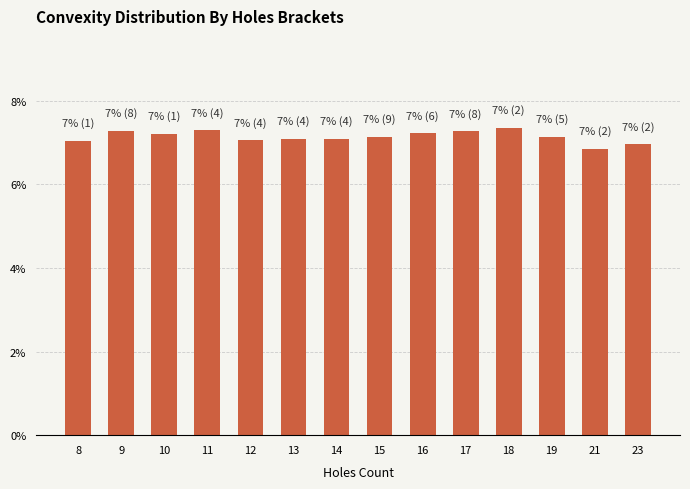

What is the difference between the maximum and minimum values?

0.5